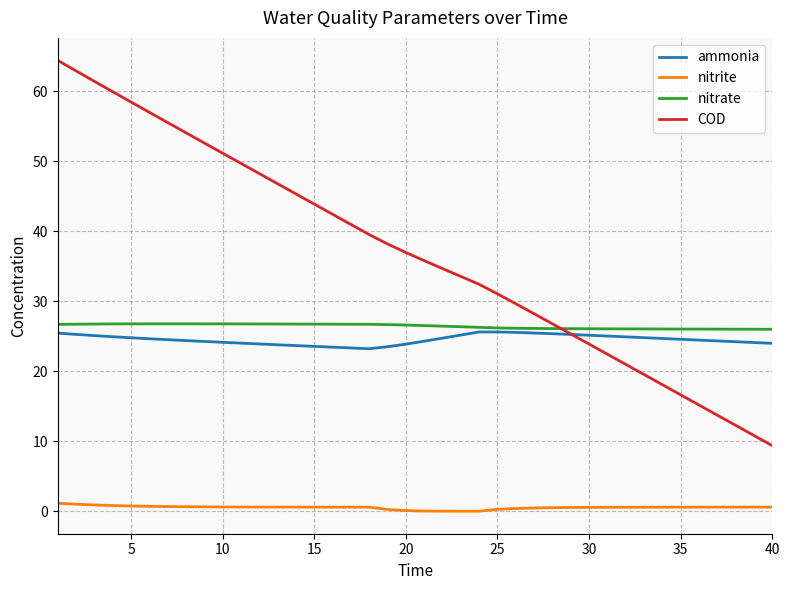

What is the sum of all nitrate values?

1058.2